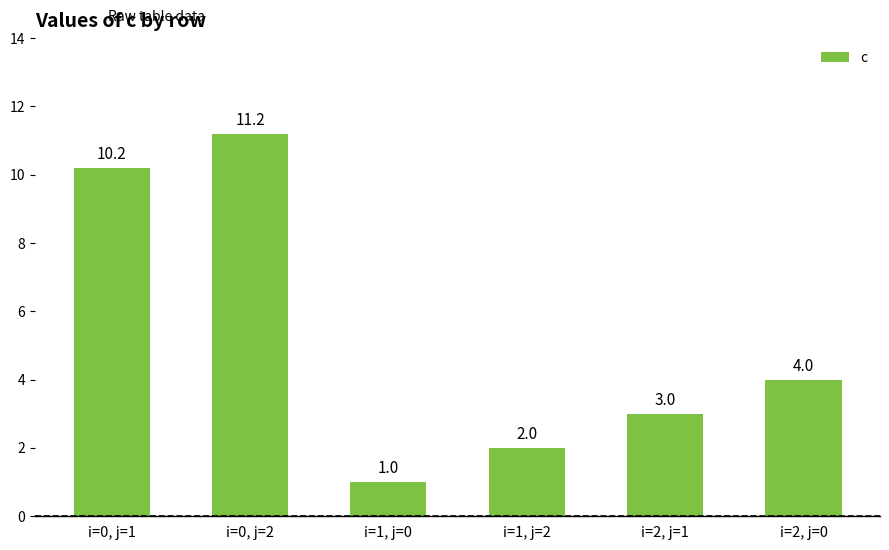

Where is the data nearest to the value 6?

i=2, j=0